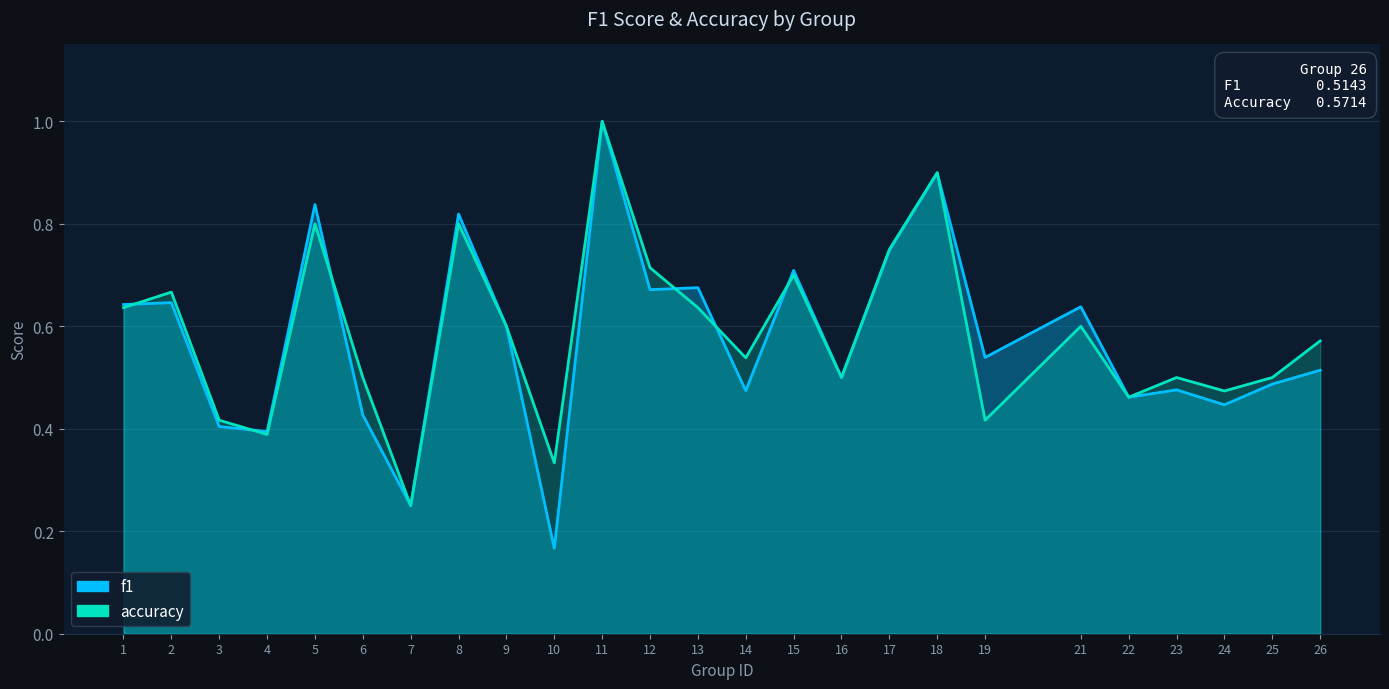

Count the f1 values in the range 0 to 1.

25